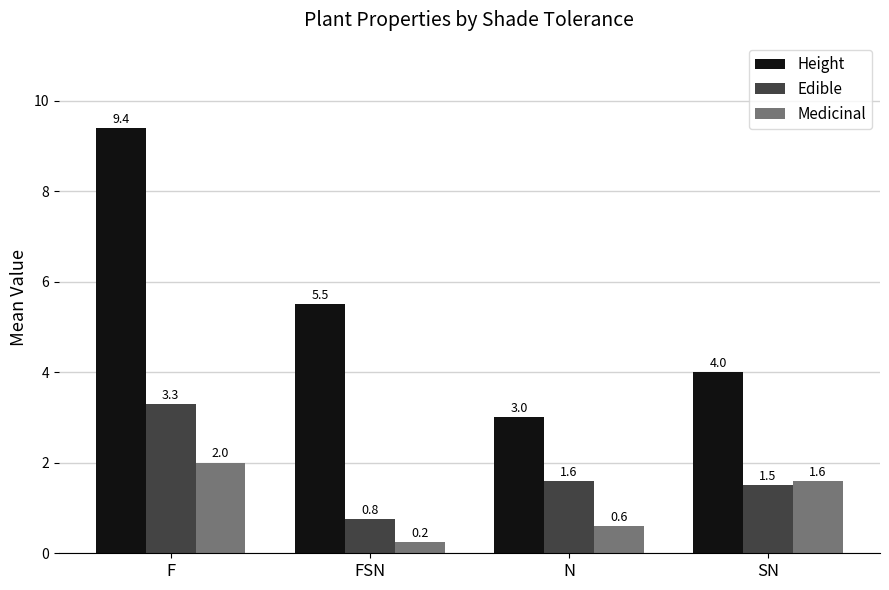

What is the difference between the maximum and minimum values in the Height series?

6.4